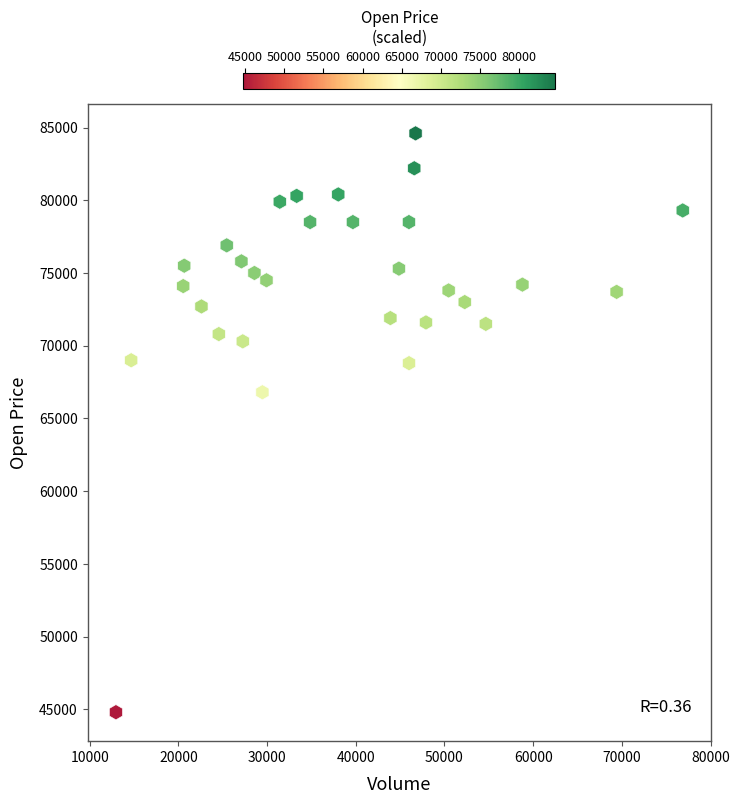

What Y value in the scatter plot is closest to 64700?

66800